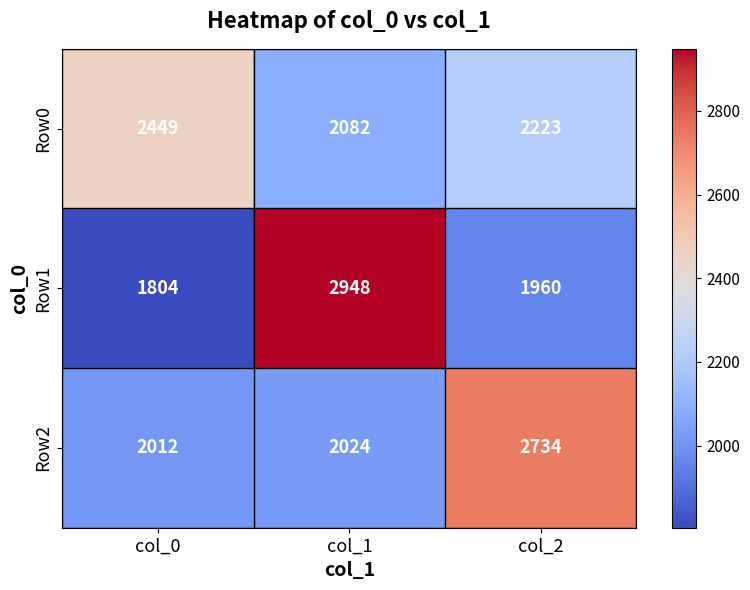

Where is Row1 nearest to the value 2376?

col_2